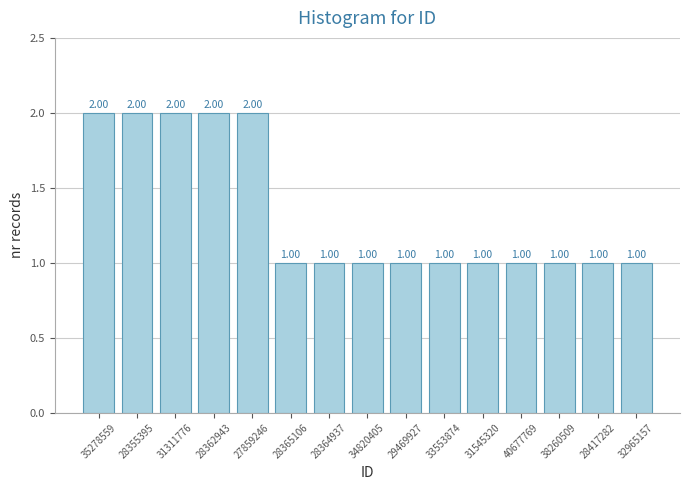

What is the sum of all values?

20